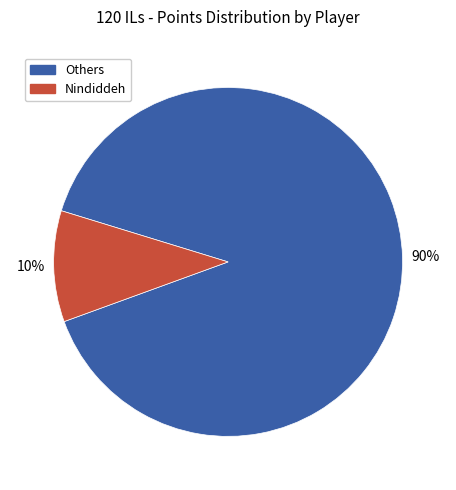

To the nearest percent, what is the average slice percentage?

50%